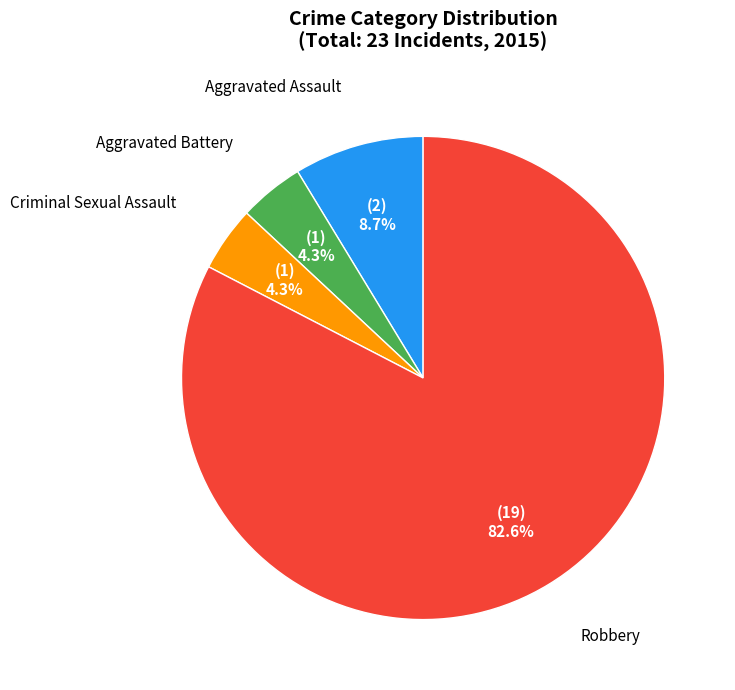

Is there any slice that represents more than half of the pie?

Yes